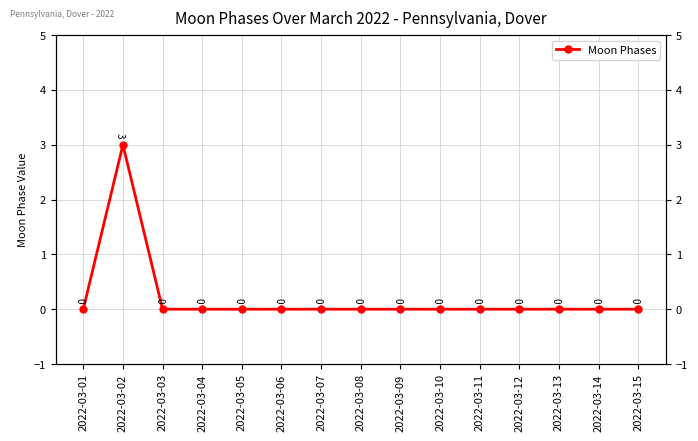

Rank the categories by value from lowest to highest.

2022-03-01, 2022-03-03, 2022-03-04, 2022-03-05, 2022-03-06, 2022-03-07, 2022-03-08, 2022-03-09, 2022-03-10, 2022-03-11, 2022-03-12, 2022-03-13, 2022-03-14, 2022-03-15, 2022-03-02